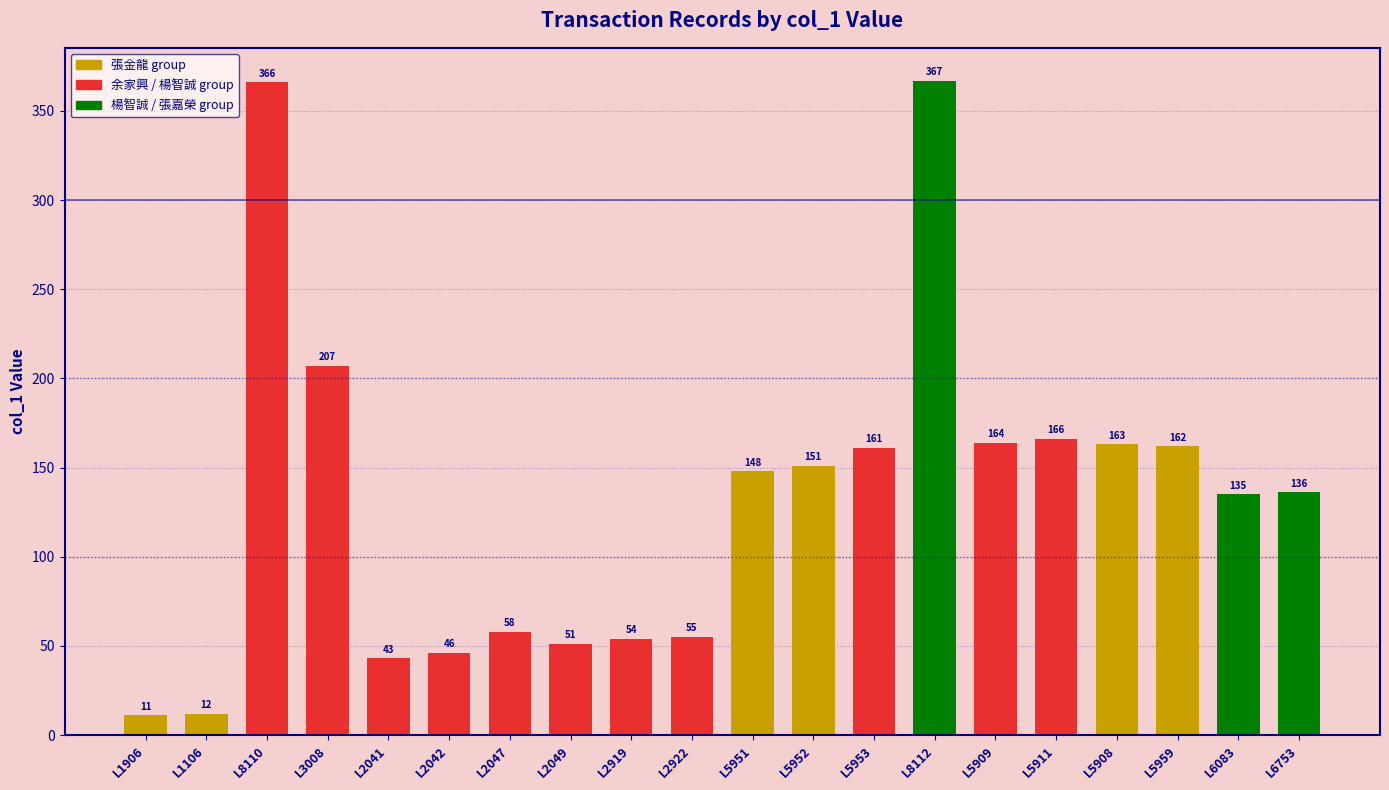

Does the chart contain stacked bars?

No